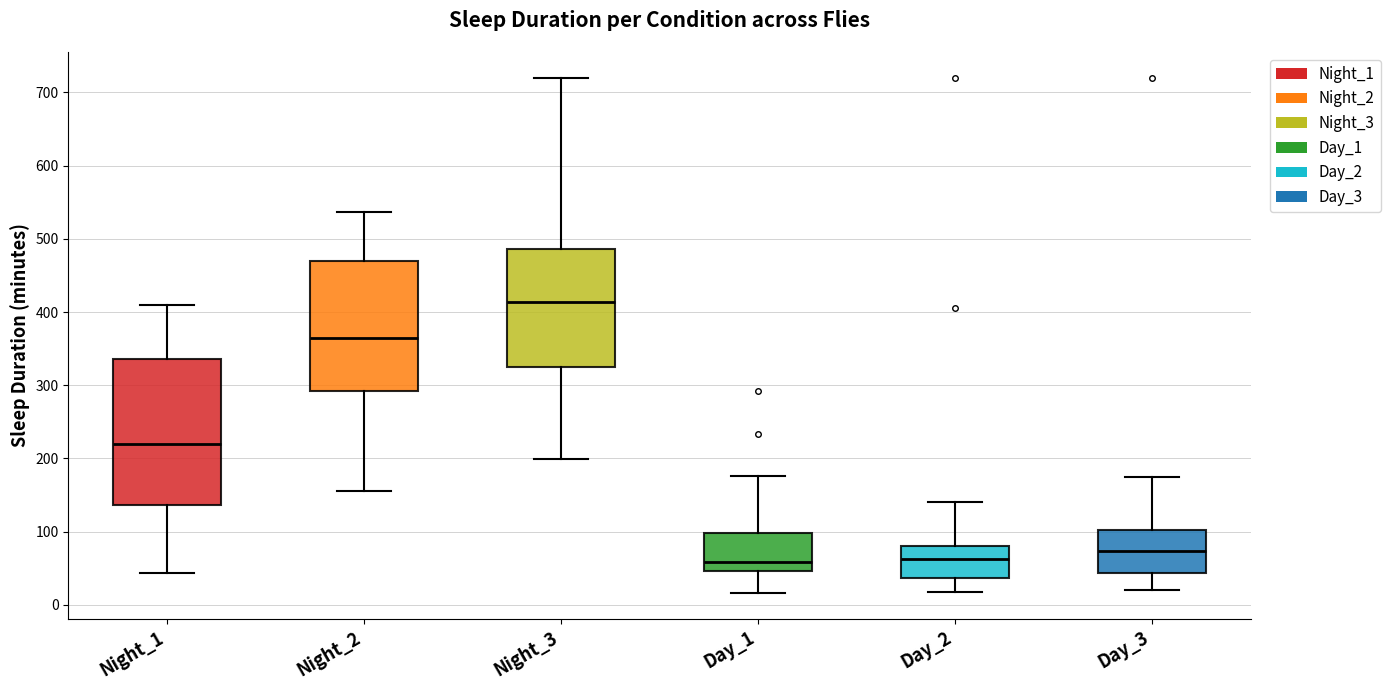

Where is the upper edge of the box for Day_3 on the y-axis? The values are not printed on the chart, so give them approximately, as read against the axis.

100